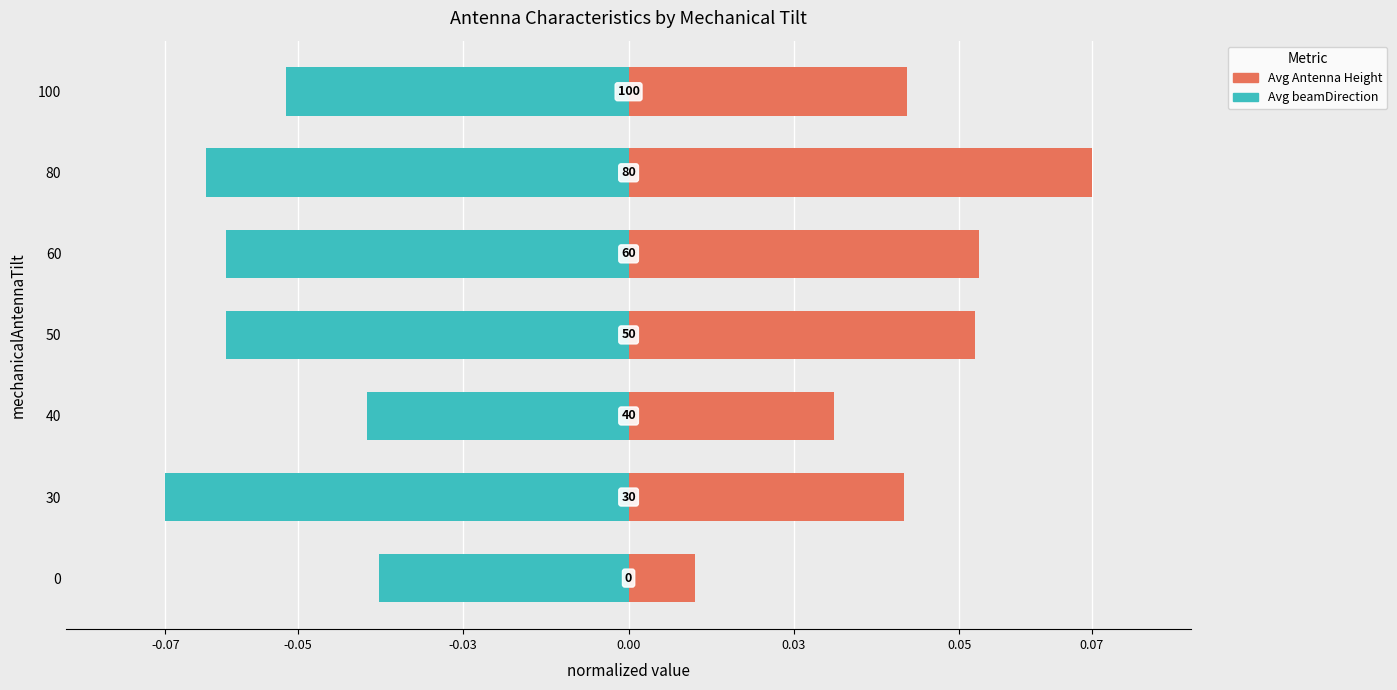

What is the label of the 6th bar from the right?

-0.05